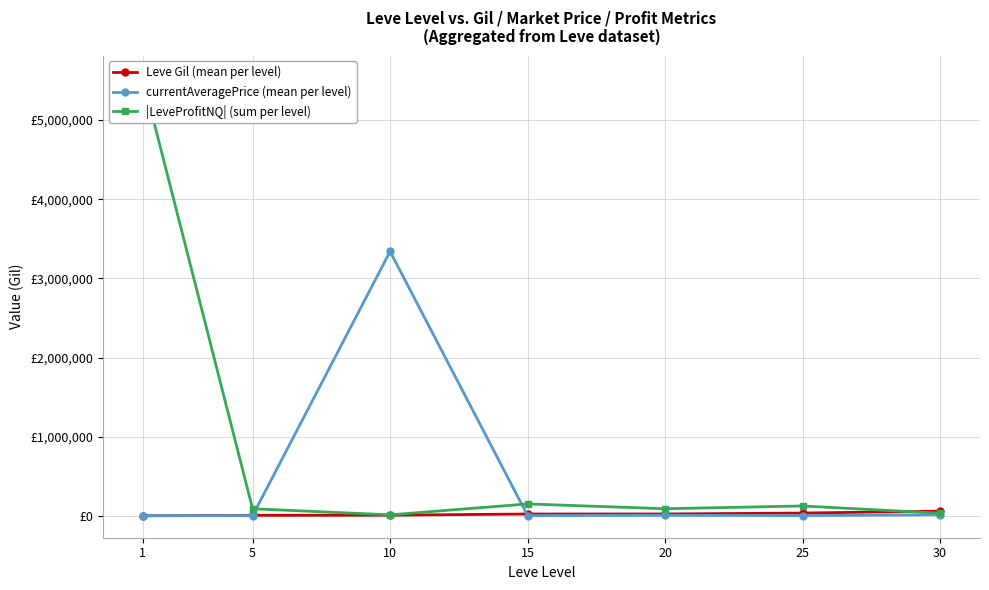

Reading left to right, what are all the values shown in this chart?

Leve Gil (mean per level): 1=531.7	5=6655.0	10=8435.0	15=23143.3	20=23633.3	25=35261.7	30=59405.0
currentAveragePrice (mean per level): 1=3131.3	5=3108.7	10=3339785.0	15=3225.8	20=7224.5	25=3095.8	30=14105.5
|LeveProfitNQ| (sum per level): 1=5537325.0	5=89576.0	10=12629.0	15=150526.0	20=90100.0	25=124804.0	30=33297.0